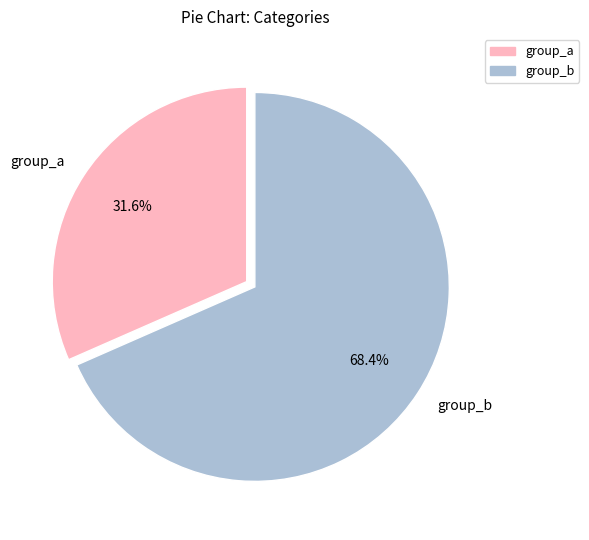

What is the largest slice in the pie chart?

group_b